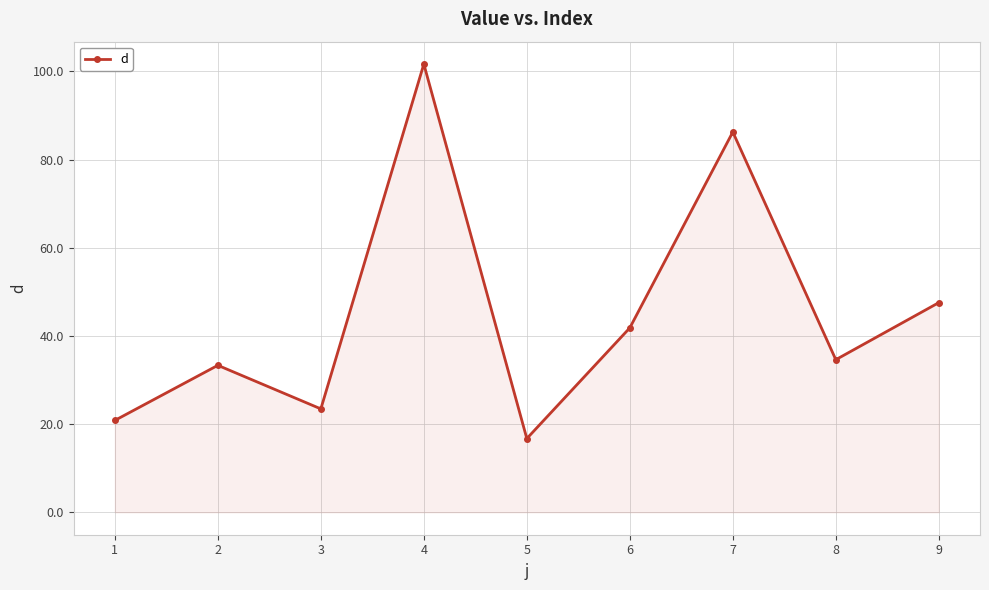

How many lines are shown in the chart?

1